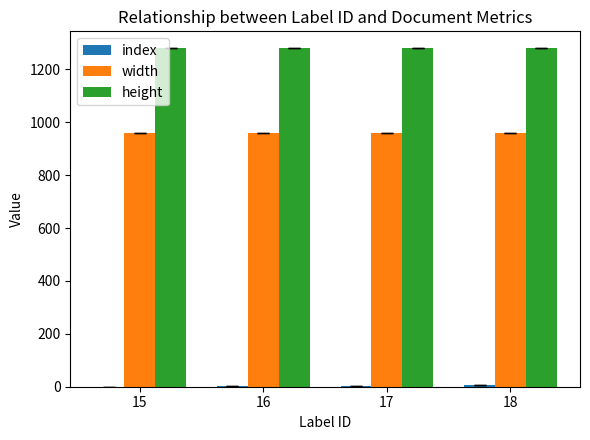

What is the total value across all series at 15?

2240.0